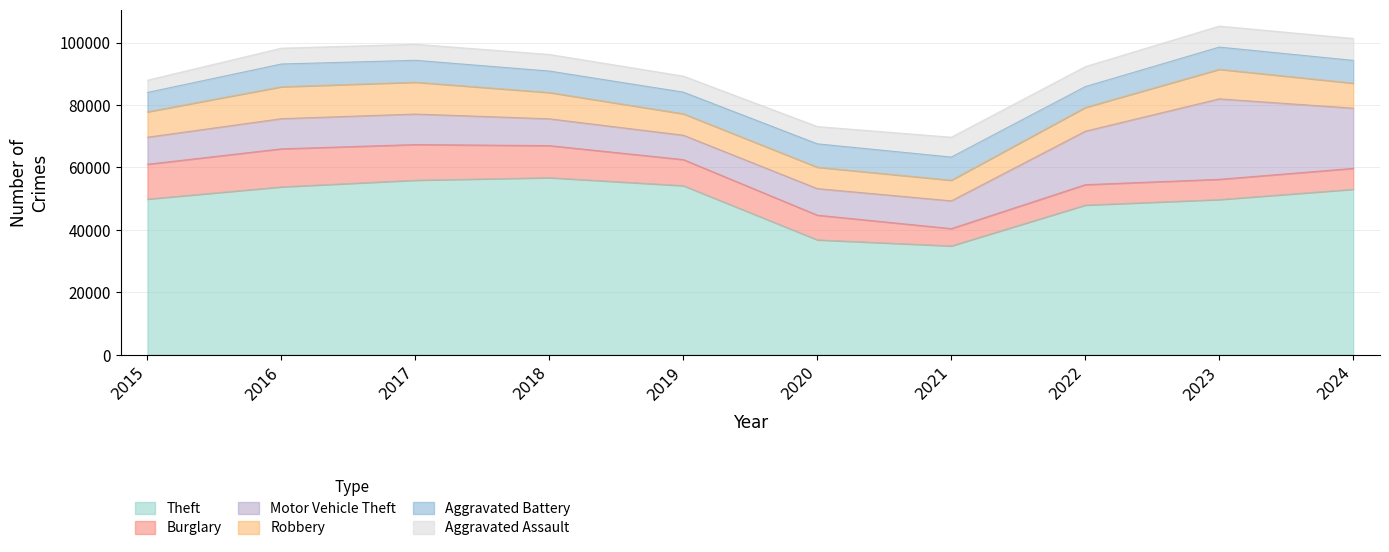

Is the value of Theft at 2015 greater than the value of Burglary at 2018?

Yes